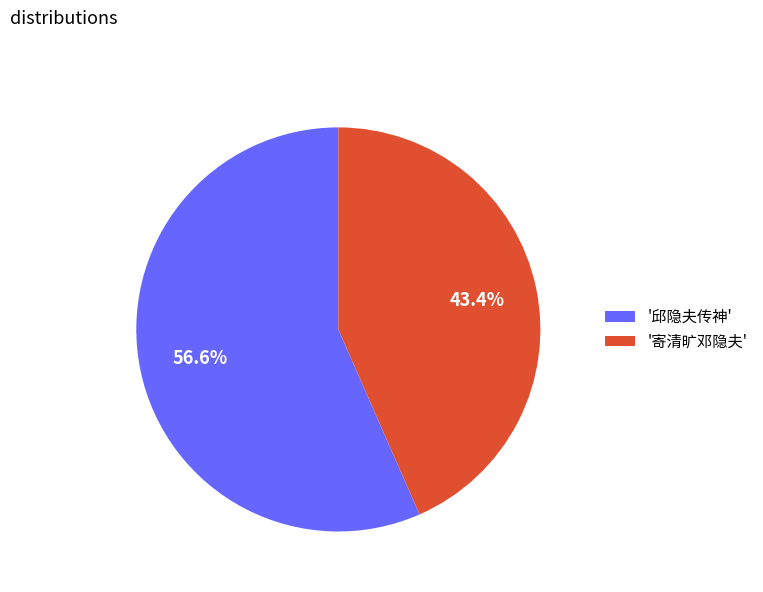

Rank the categories by value from highest to lowest.

'邱隐夫传神', '寄清旷邓隐夫'